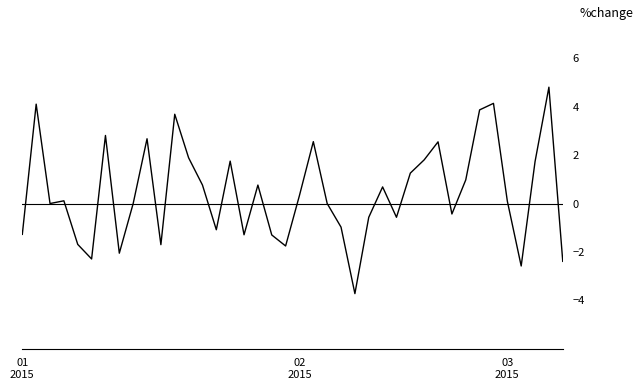

Does the chart display data point markers on the line(s)?

No